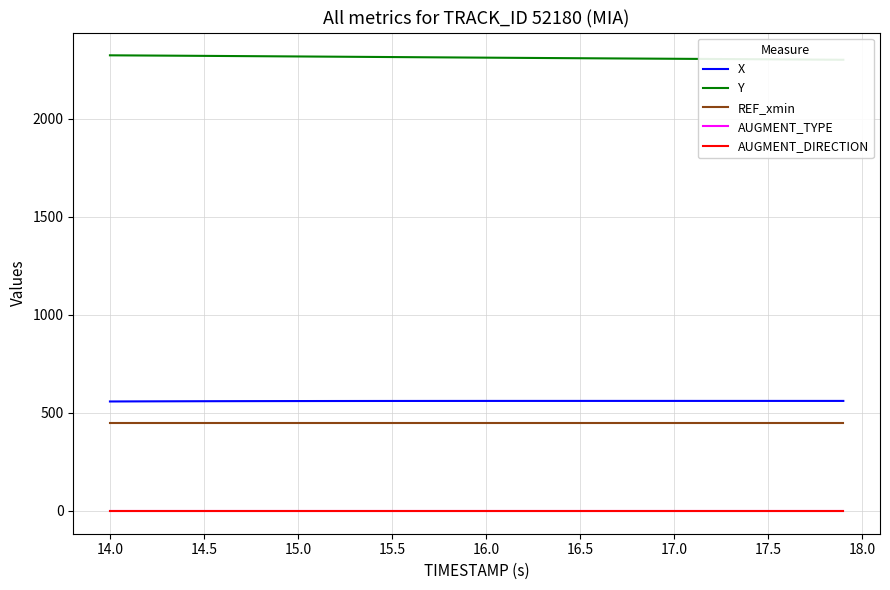

What is the minimum value for X?

558.3